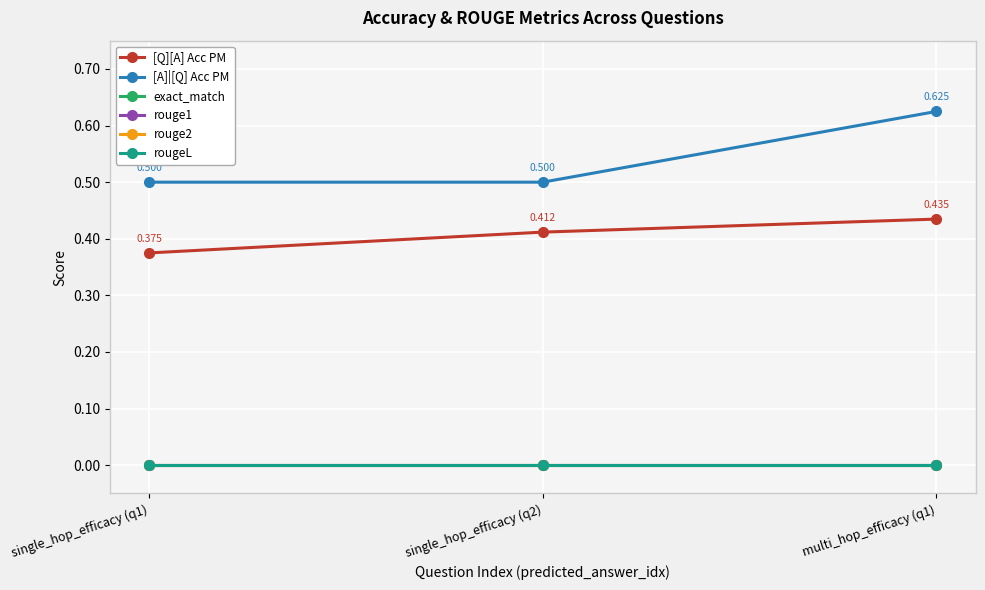

Reading left to right, transcribe all the data shown in this chart.

[Q][A] Acc PM: single_hop_efficacy (q1)=0.4	single_hop_efficacy (q2)=0.4	multi_hop_efficacy (q1)=0.4
[A]|[Q] Acc PM: single_hop_efficacy (q1)=0.5	single_hop_efficacy (q2)=0.5	multi_hop_efficacy (q1)=0.6
exact_match: single_hop_efficacy (q1)=0.0	single_hop_efficacy (q2)=0.0	multi_hop_efficacy (q1)=0.0
rouge1: single_hop_efficacy (q1)=0.0	single_hop_efficacy (q2)=0.0	multi_hop_efficacy (q1)=0.0
rouge2: single_hop_efficacy (q1)=0.0	single_hop_efficacy (q2)=0.0	multi_hop_efficacy (q1)=0.0
rougeL: single_hop_efficacy (q1)=0.0	single_hop_efficacy (q2)=0.0	multi_hop_efficacy (q1)=0.0